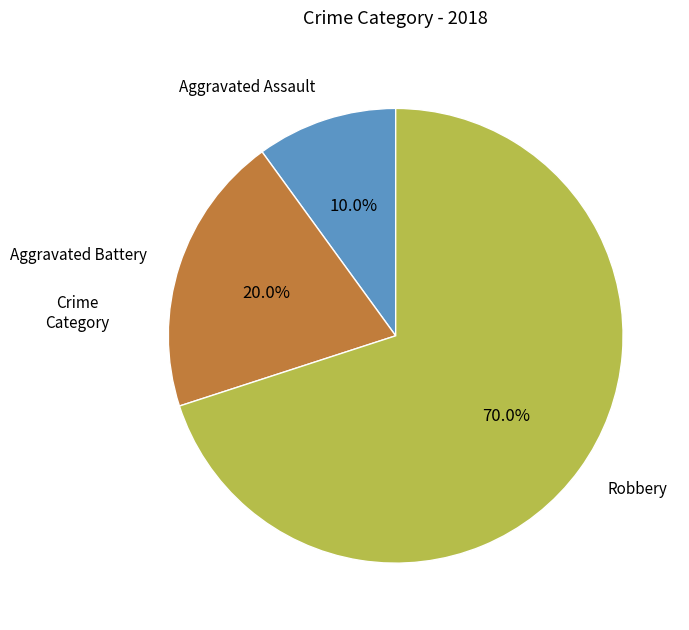

Combined, do Aggravated Battery and Robbery account for over 50%?

Yes